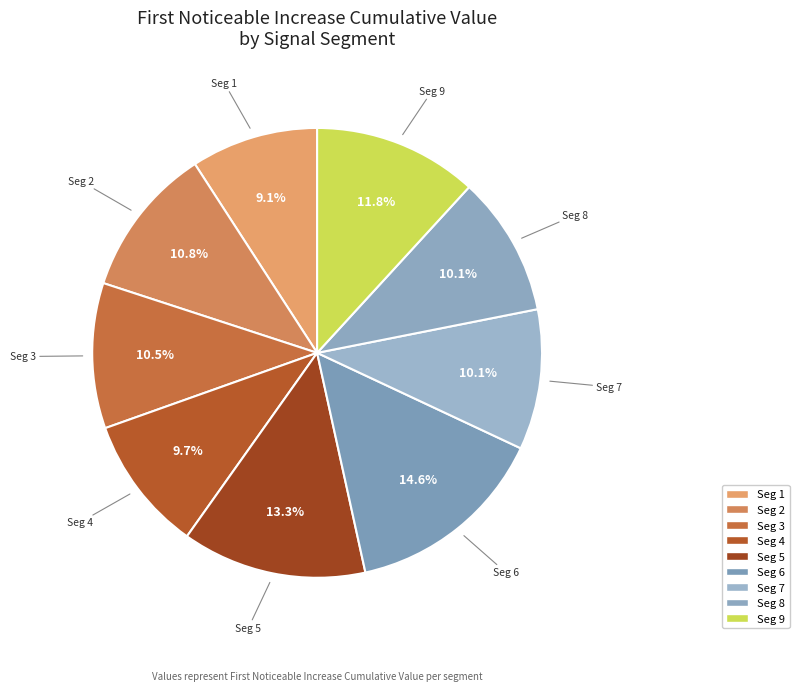

What is the smallest slice in the pie chart?

signal segment 1